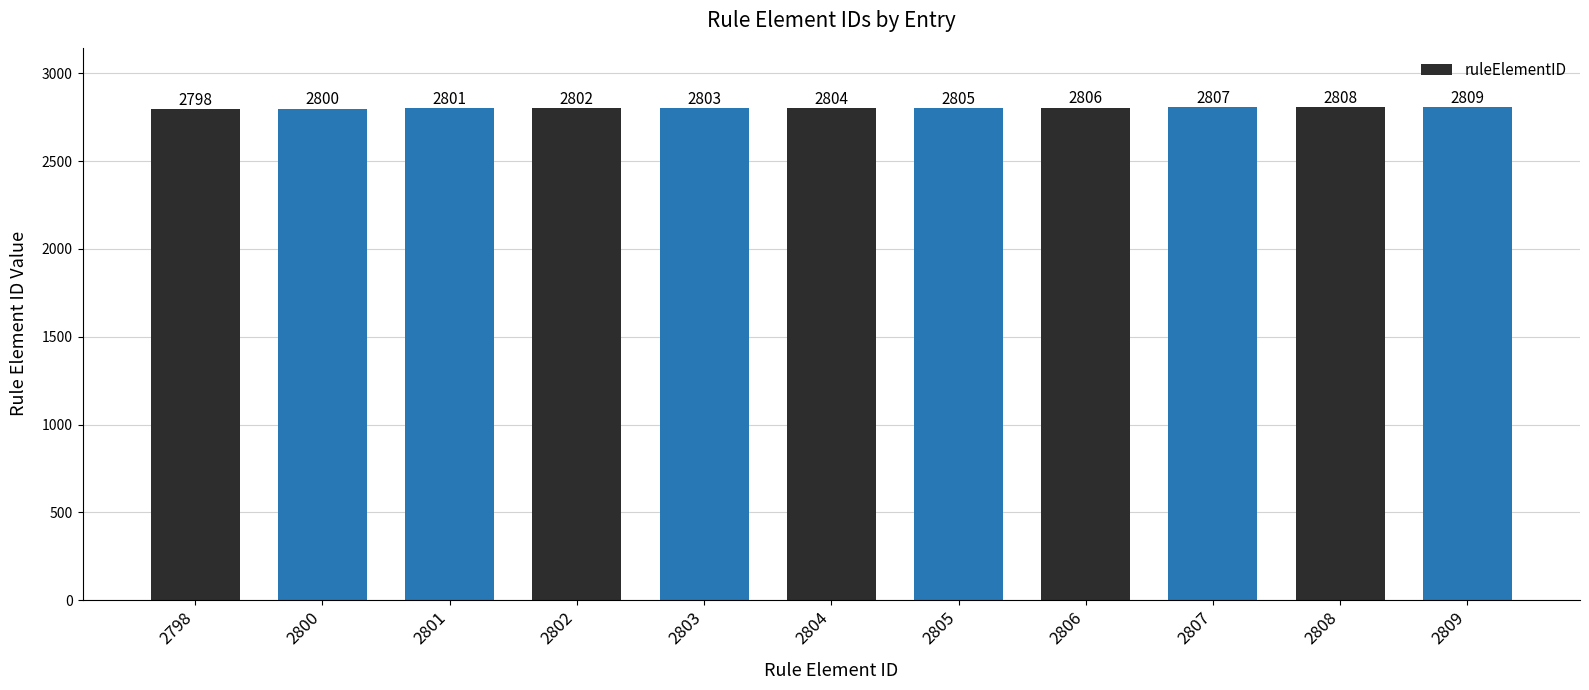

What is the change in value from 2801 to 2808?

+7